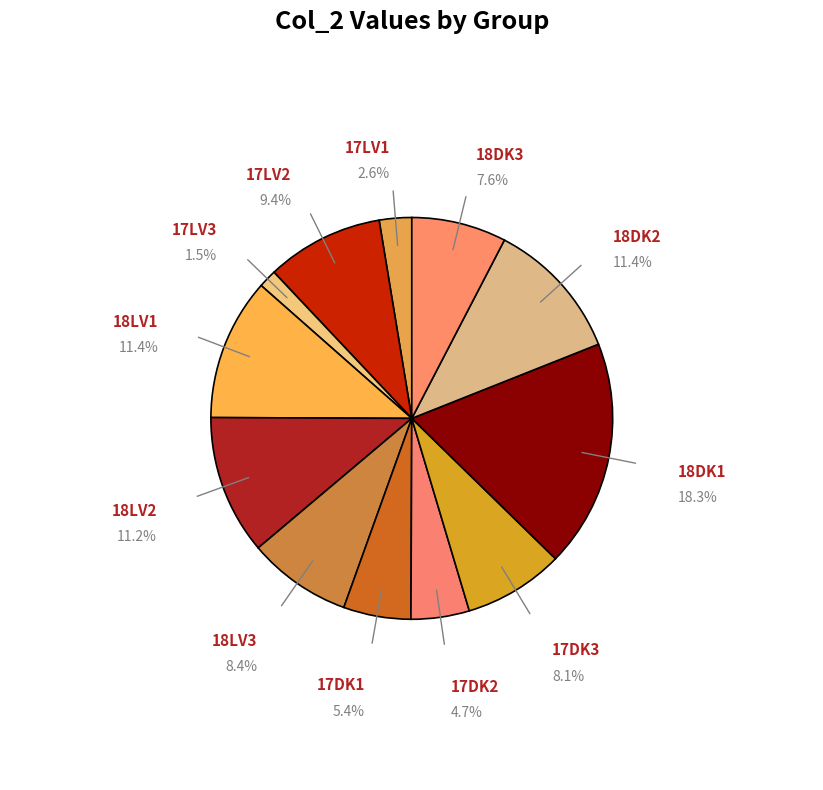

To the nearest percent, what percentage of the pie is 18LV3?

8%